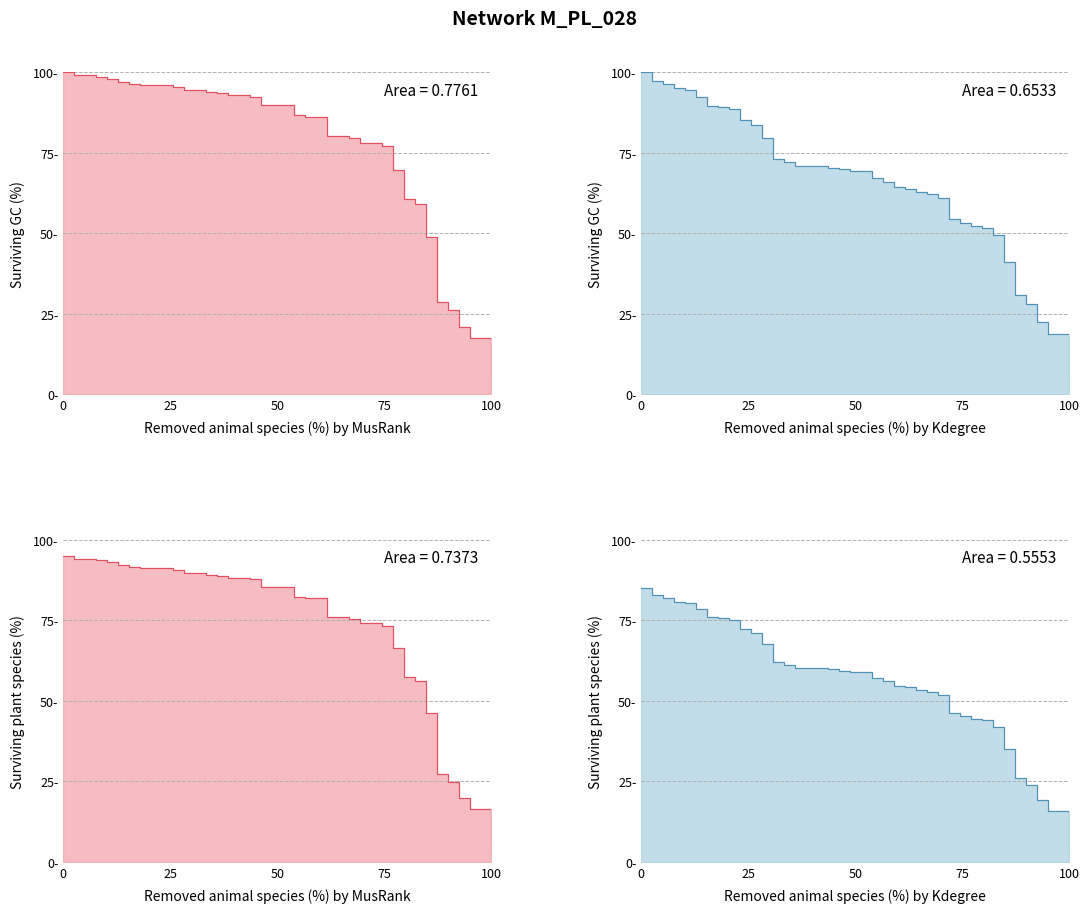

True or false: Surviving plant species (%) and Surviving GC (%) intersect in this chart.

False